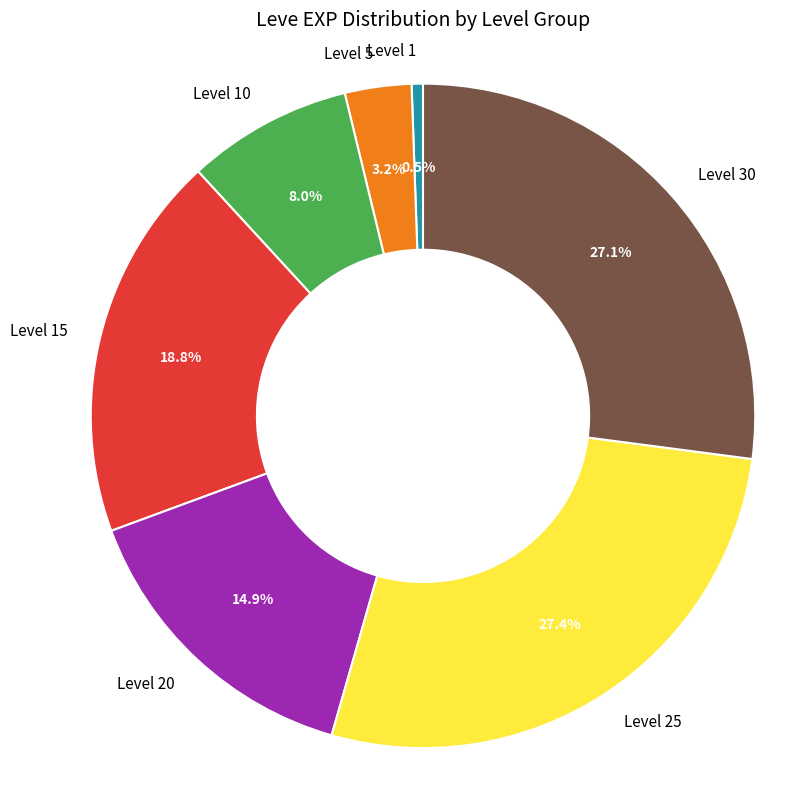

Which slice is the smallest?

Level 1